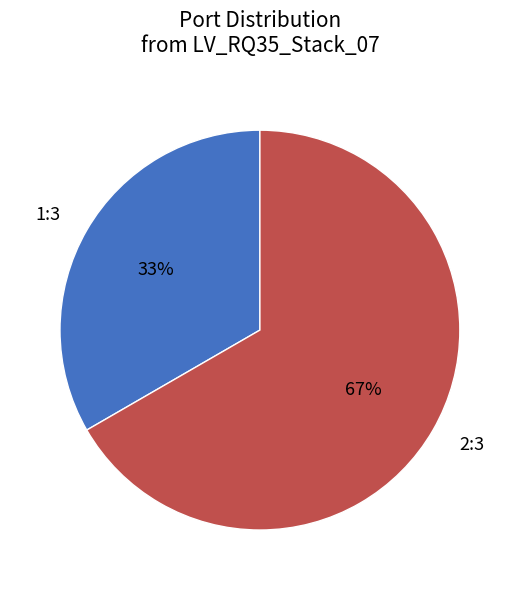

Count the number of slices in the pie.

2